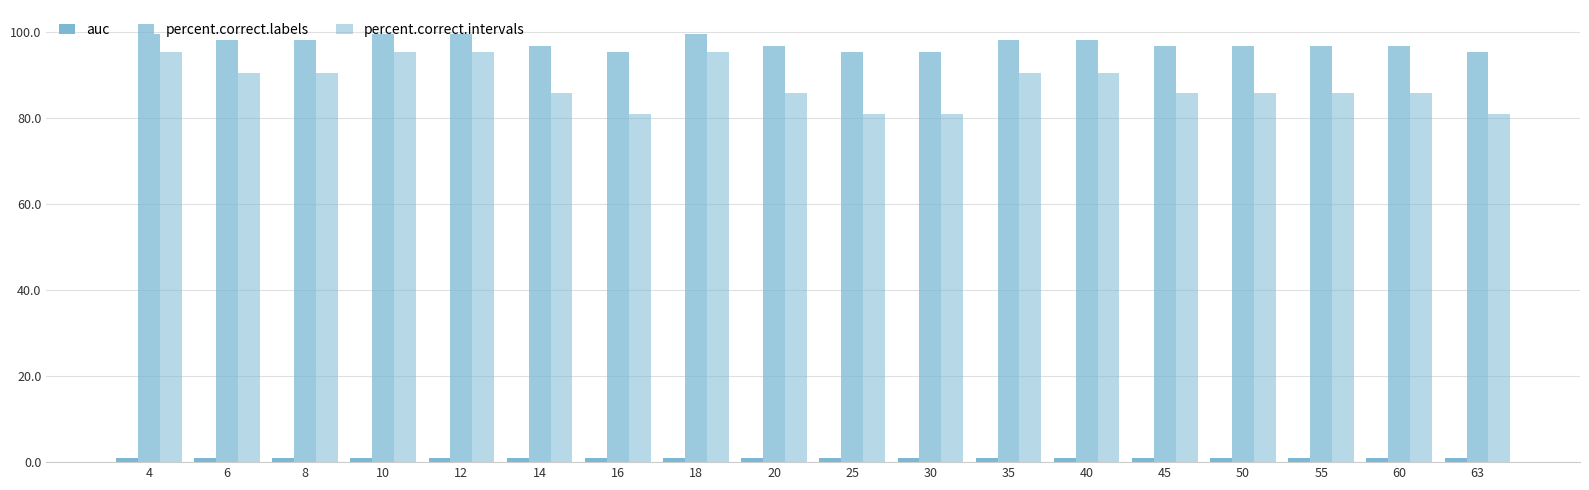

Which has a higher value, 55 or 60?

55